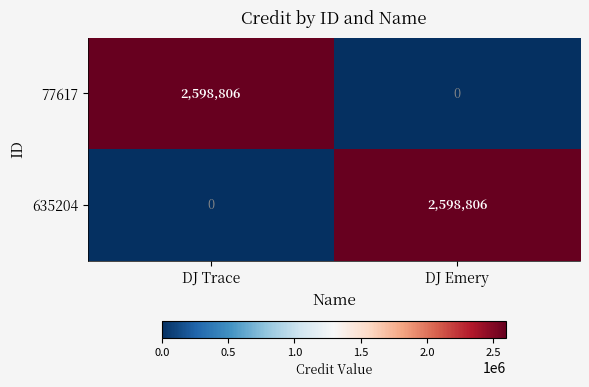

Reading left to right, list all the values displayed in this chart.

77617: DJ Trace=2598806	DJ Emery=0
635204: DJ Trace=0	DJ Emery=2598806